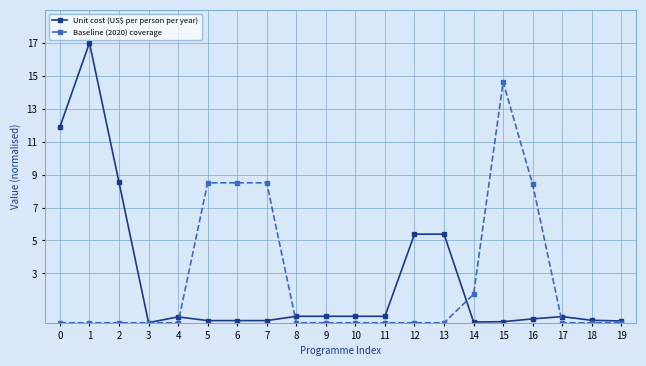

What is the value of the Unit cost (US$ per person per year) point at the 11th from the left?

0.4